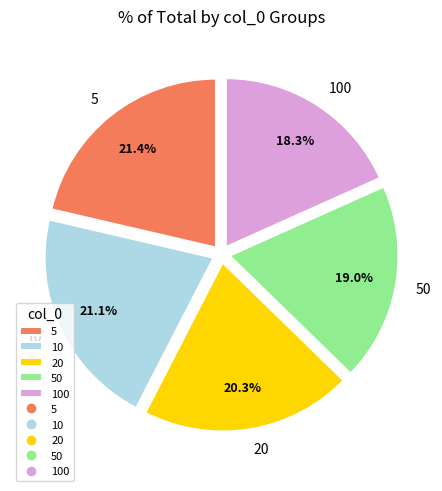

To the nearest percent, what portion does 20 represent?

20%